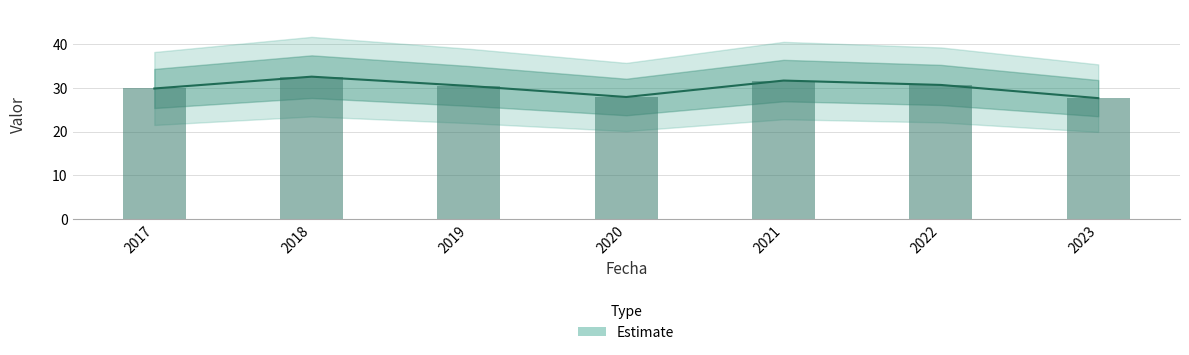

What is the approximate value at 2019?

30.5